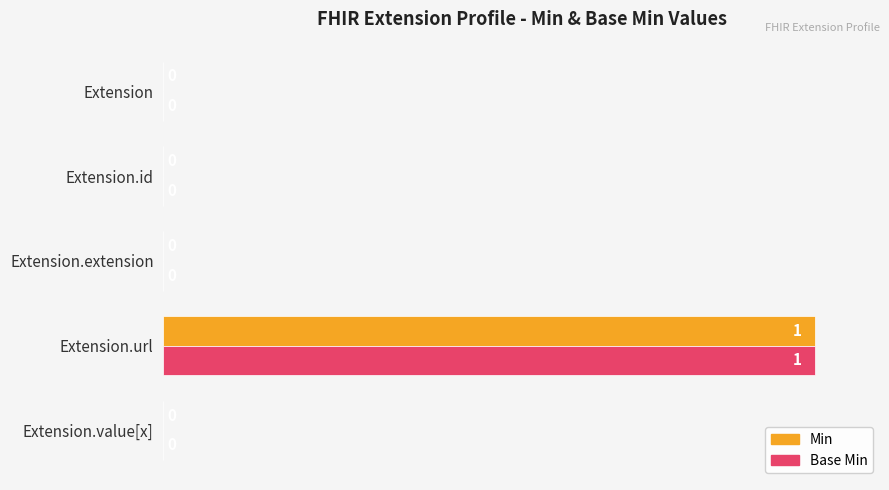

Is the value of Min at Extension greater than the value of Base Min at Extension.url?

No